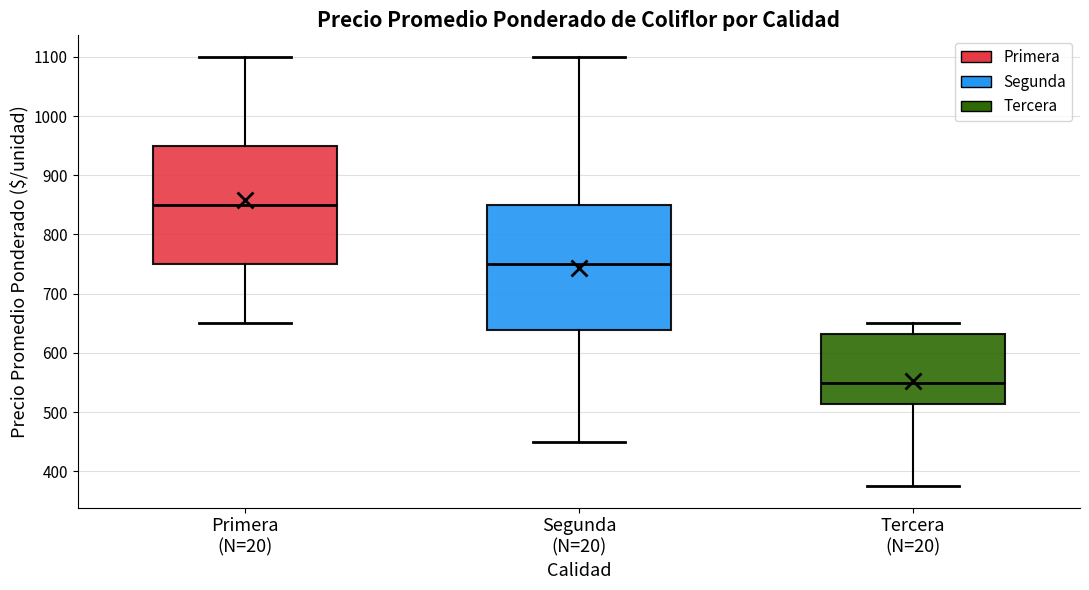

Reading left to right, transcribe this box plot: for each box, give where its median line is, the range the box spans, and where its two whiskers end, as read against the y-axis. The values are not printed on the chart, so give them approximately, as read against the axis.

Primera (N=20): median 850, box 750 to 950, whiskers 650 to 1100
Segunda (N=20): median 750, box 640 to 850, whiskers 450 to 1100
Tercera (N=20): median 550, box 510 to 630, whiskers 380 to 650